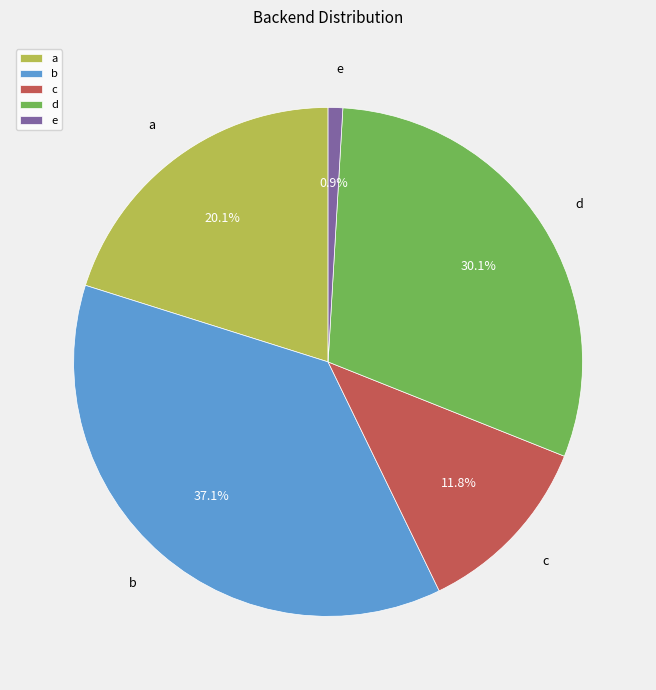

To the nearest percent, what is the combined percentage of a and d?

50%